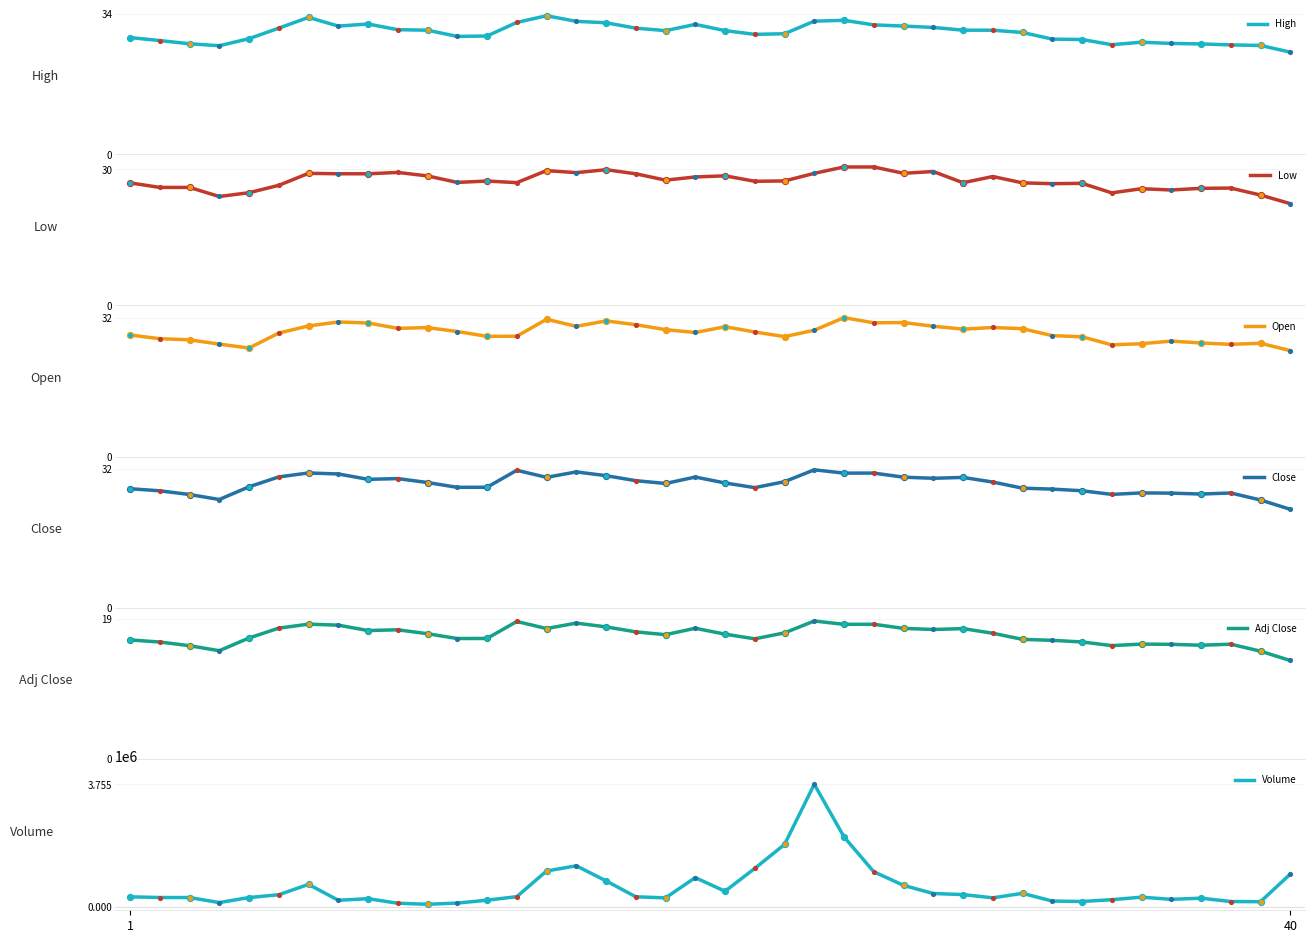

What are all the series names shown in the legend?

High, Low, Open, Close, Adj Close, Volume